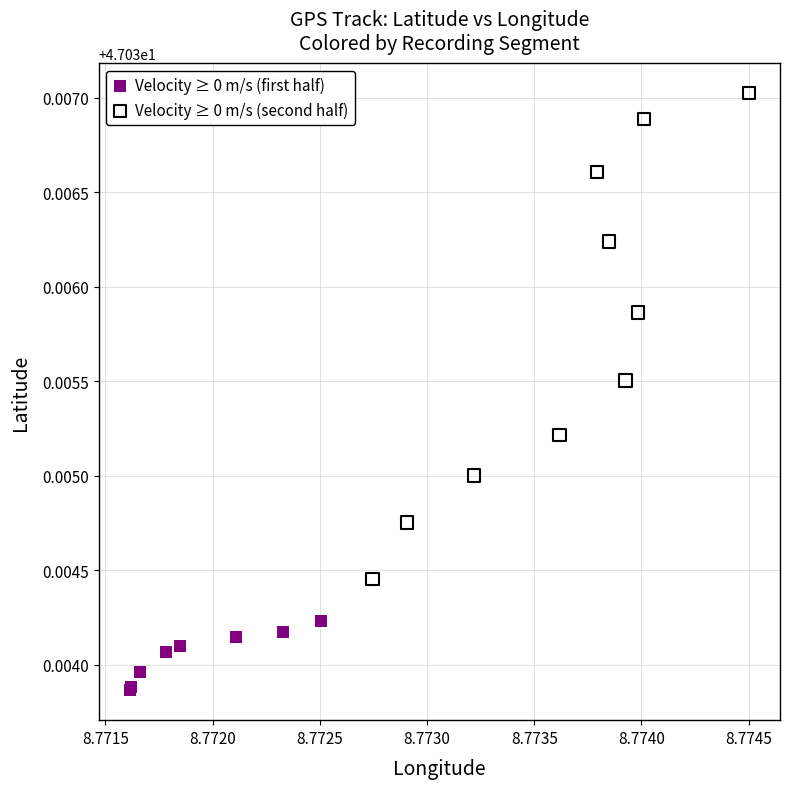

Which series reaches the maximum Y coordinate?

Velocity ≥ 0 m/s (second half)